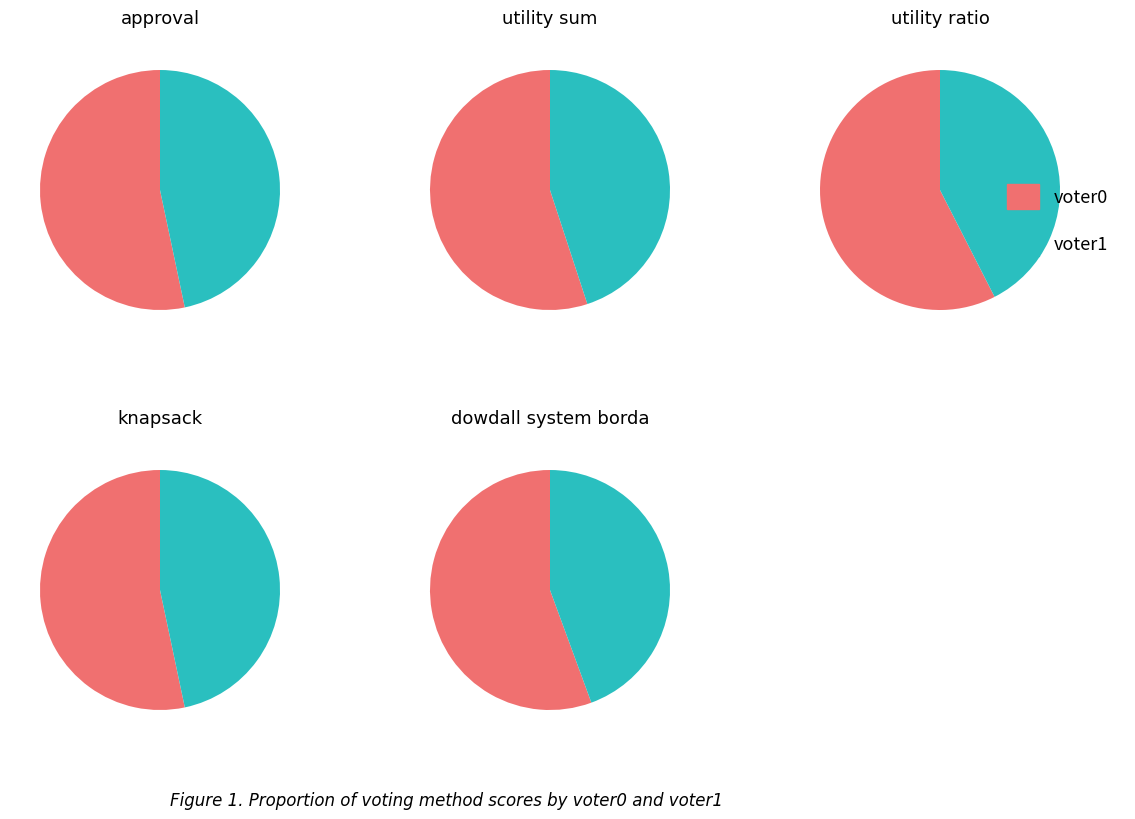

What is the largest slice in the pie chart?

voter0